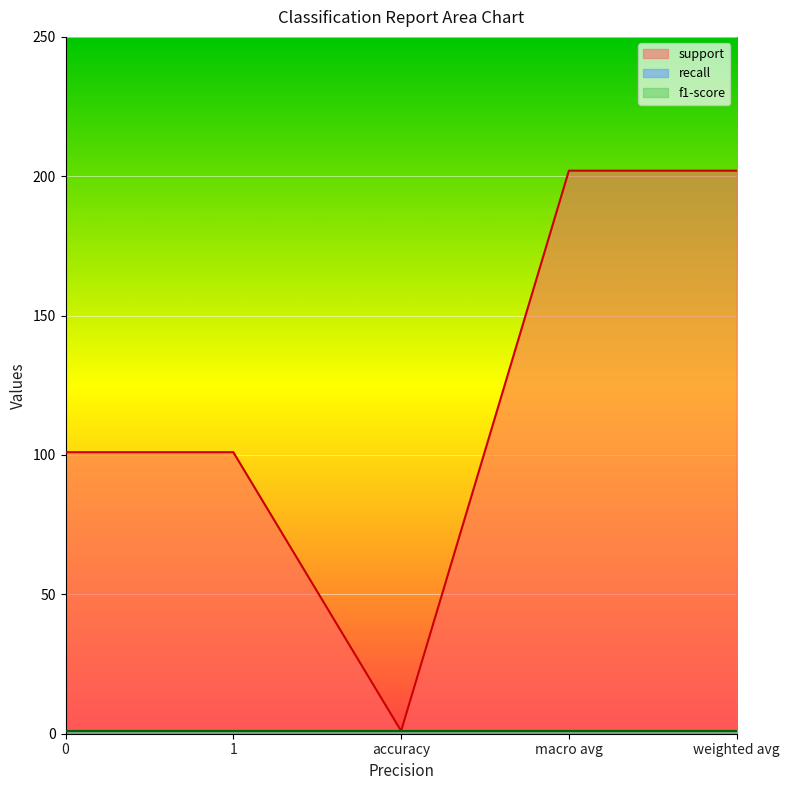

What is the total value across all series at 1?

103